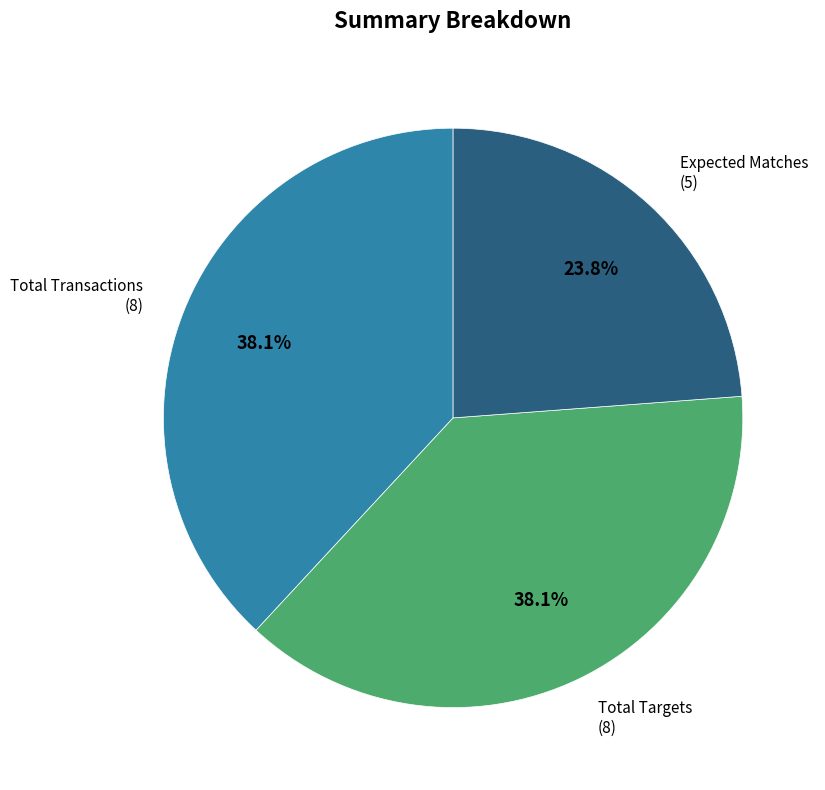

To the nearest percent, what is the average slice percentage?

33%